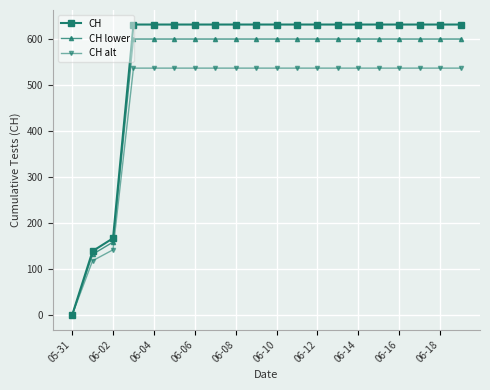

How many data points does each series have?

20